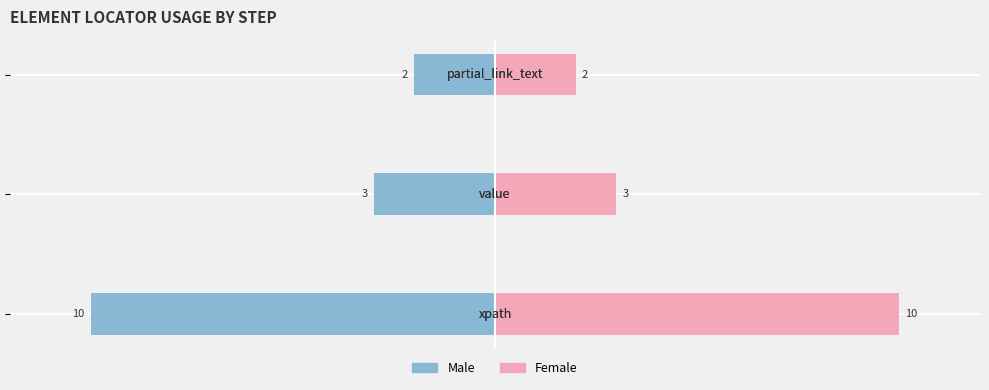

What is the sum of the Male values at 0 and 2?

-12